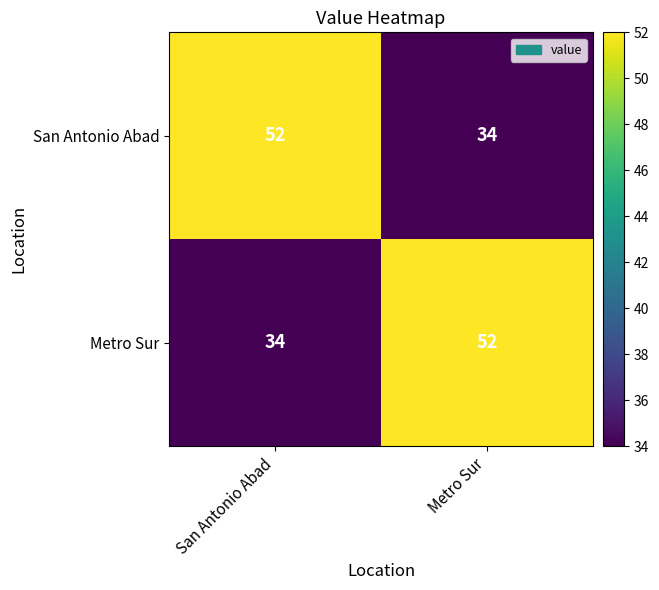

What is the maximum value shown in the chart?

52